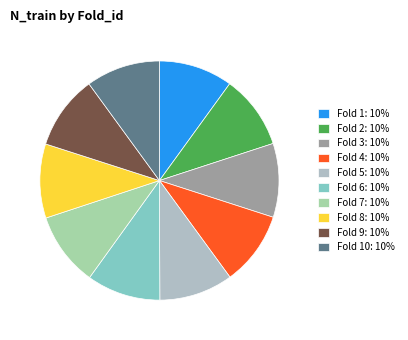

How many segments does this pie chart have?

10